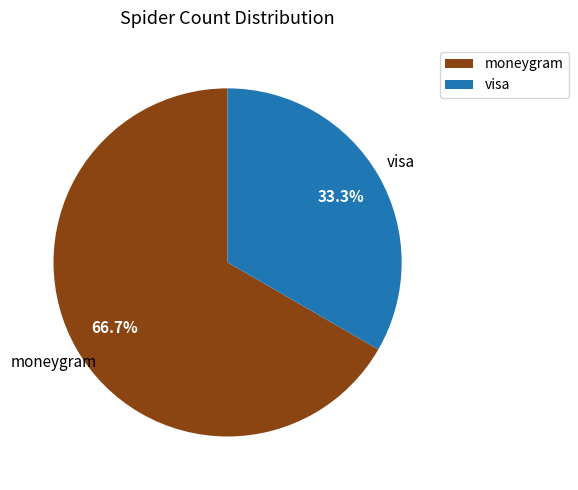

What is the total percentage of moneygram and visa?

100.0%